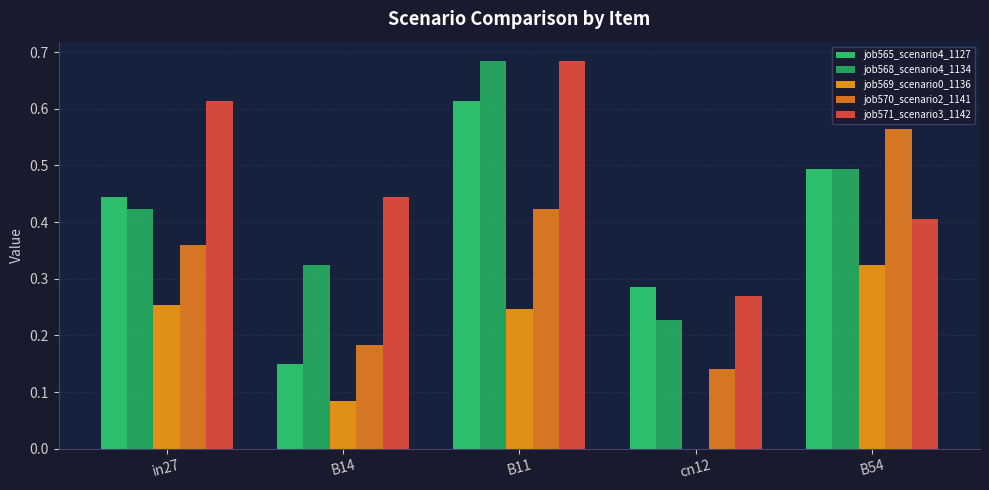

What is the average value of the job570_scenario2_1141 series?

0.3